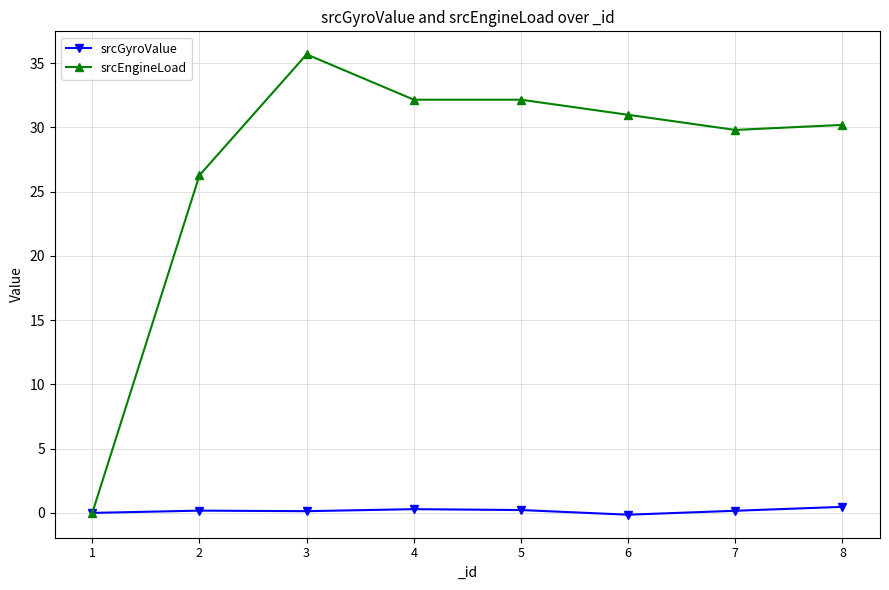

True or false: srcEngineLoad has a value of 19.2 at 5.

False